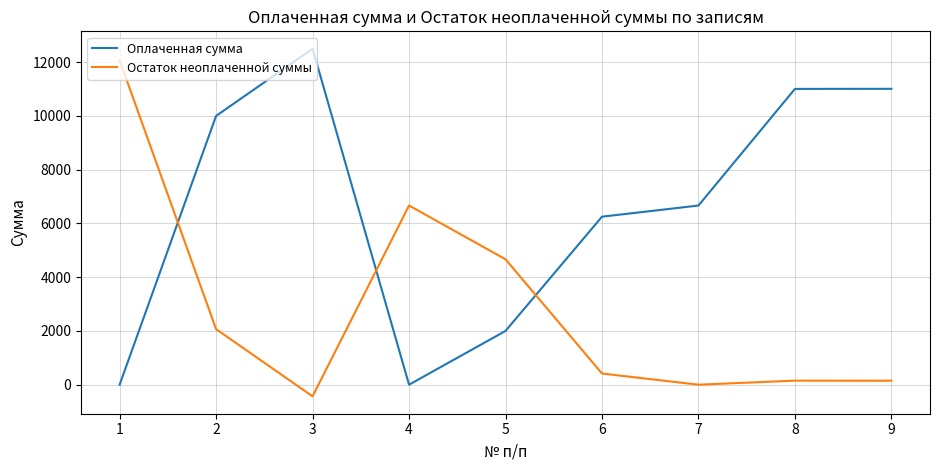

What is the sum of the Оплаченная сумма values at 8 and 5?

13005.0